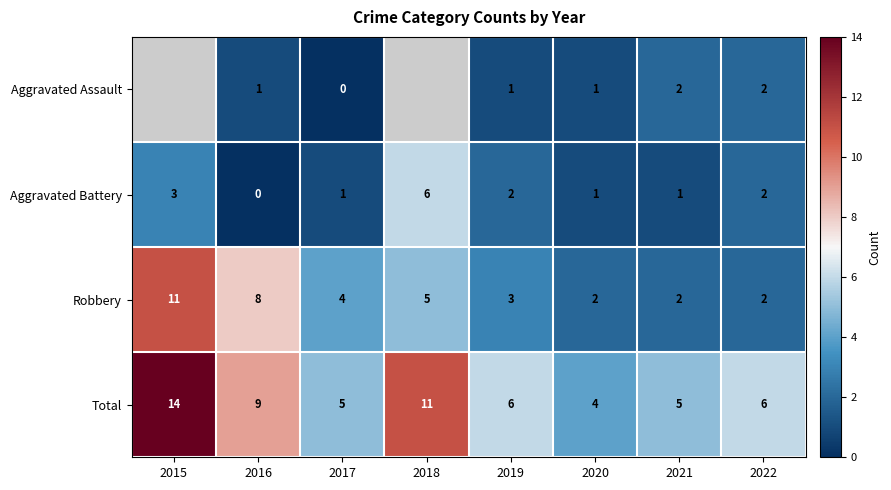

What is the difference between the highest and lowest values at 2019?

5